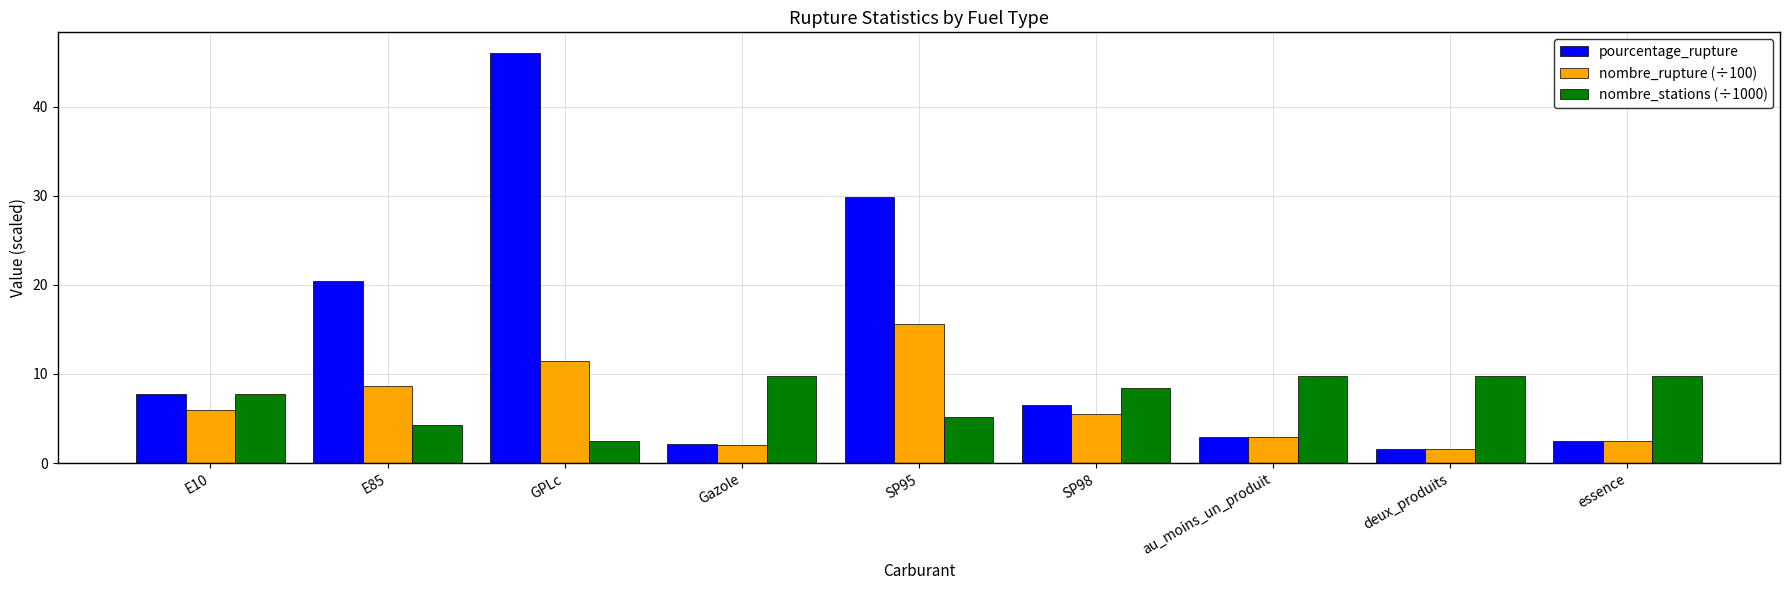

What is the value of the nombre_rupture (÷100) bar at the 9th from the left?

2.4